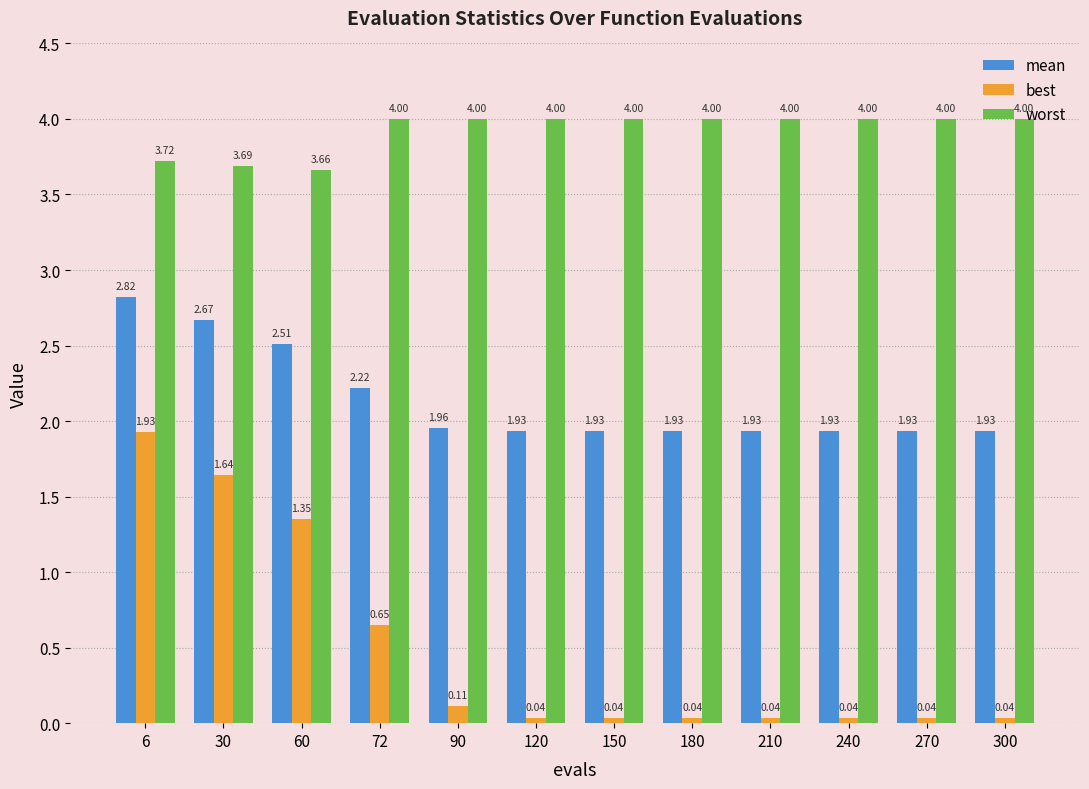

What is the maximum value shown in the chart?

4.0